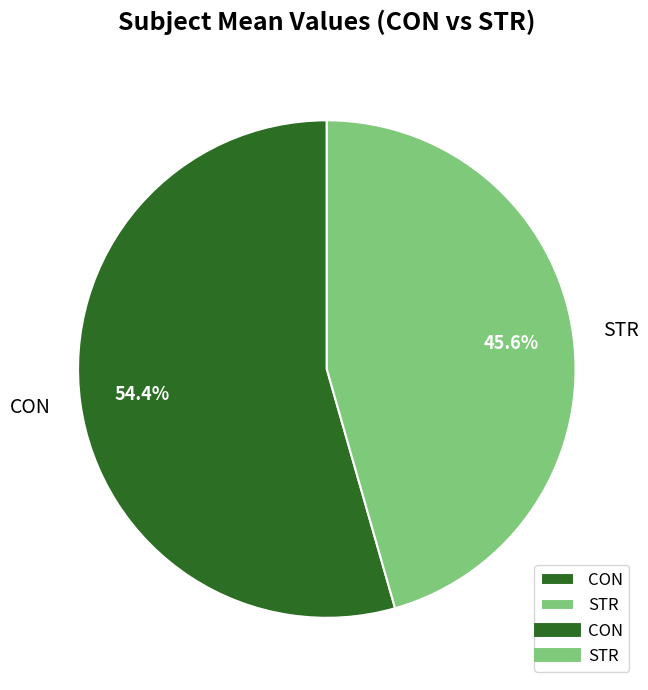

What percentage do CON and STR together represent?

100.0%